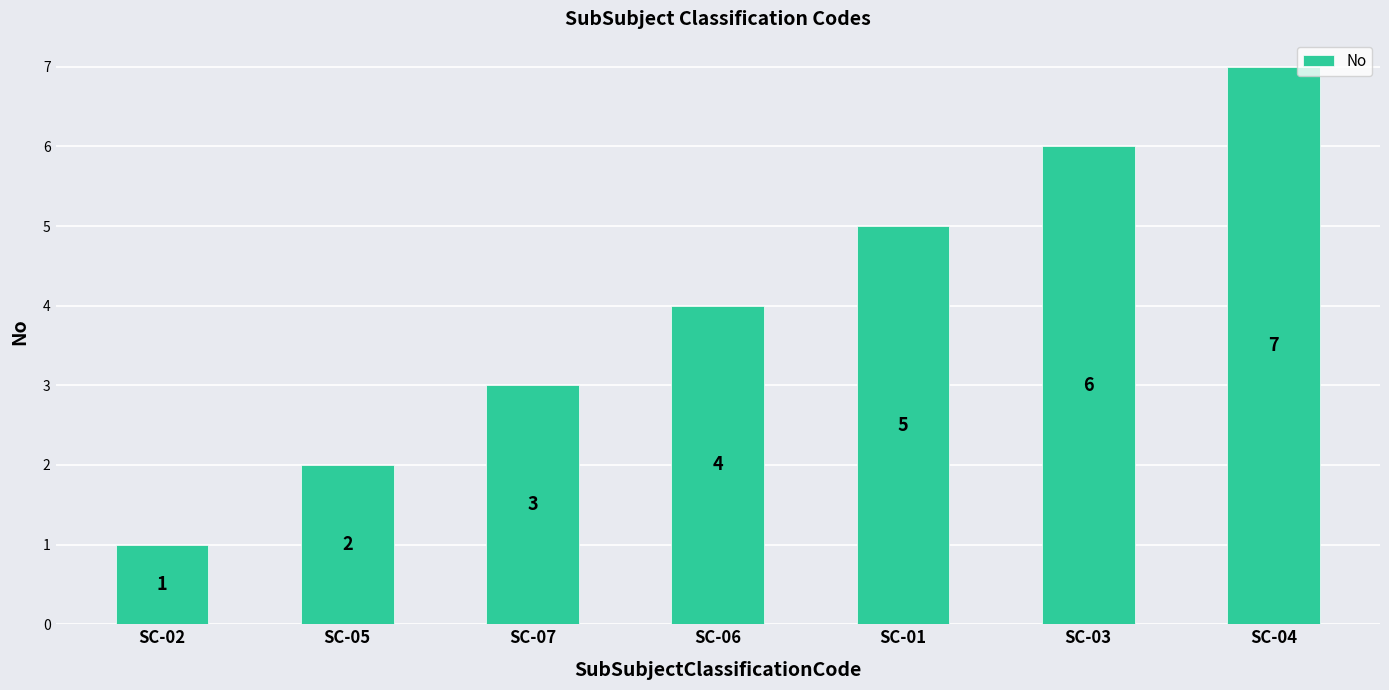

Reading right to left, list all the values displayed in this chart.

SC-04=7	SC-03=6	SC-01=5	SC-06=4	SC-07=3	SC-05=2	SC-02=1